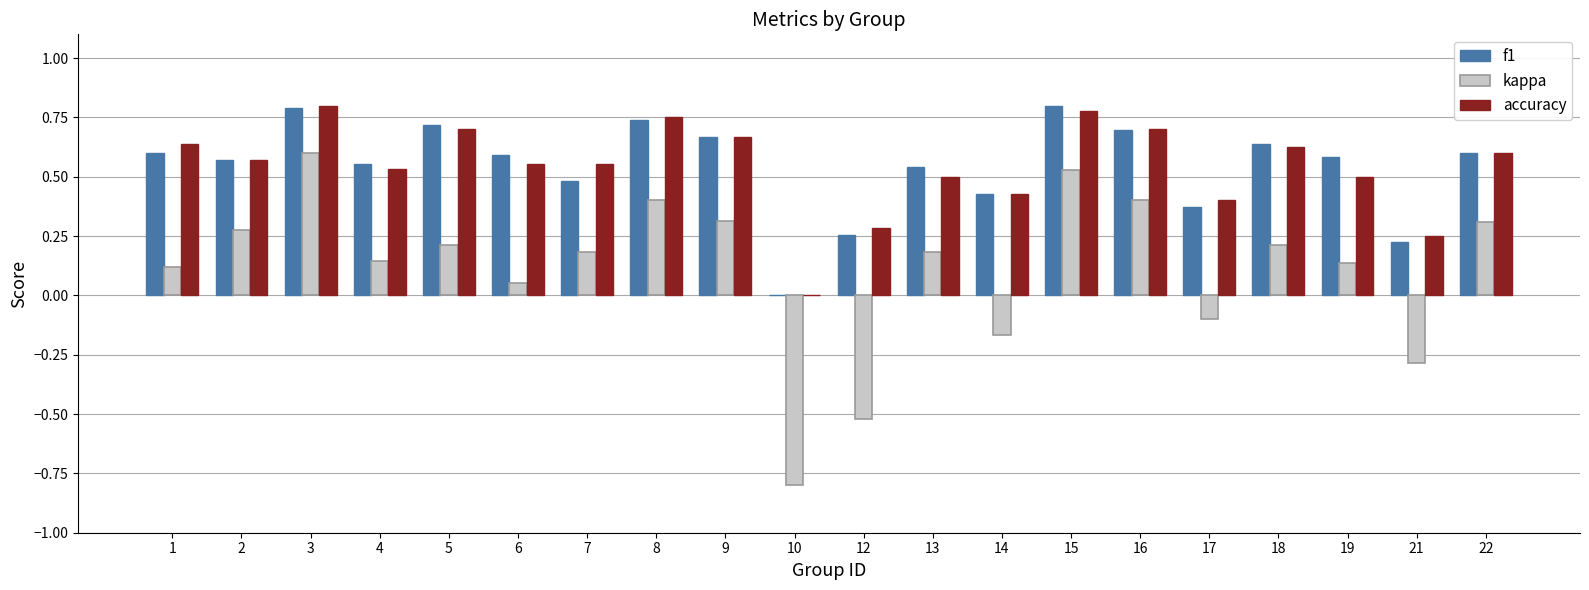

Which category has the highest value in the kappa series?

3